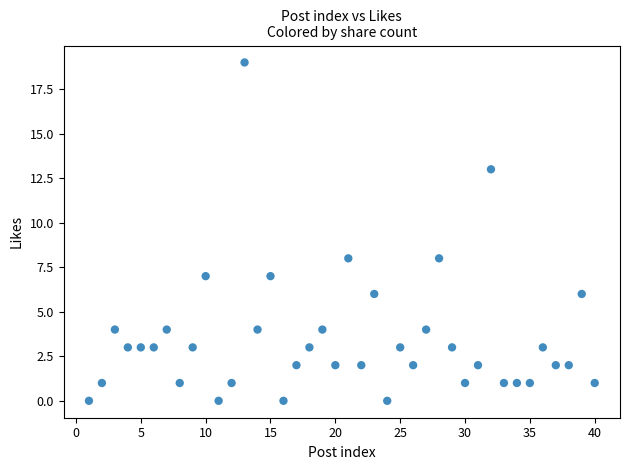

What is the range of X values (max minus min)?

39